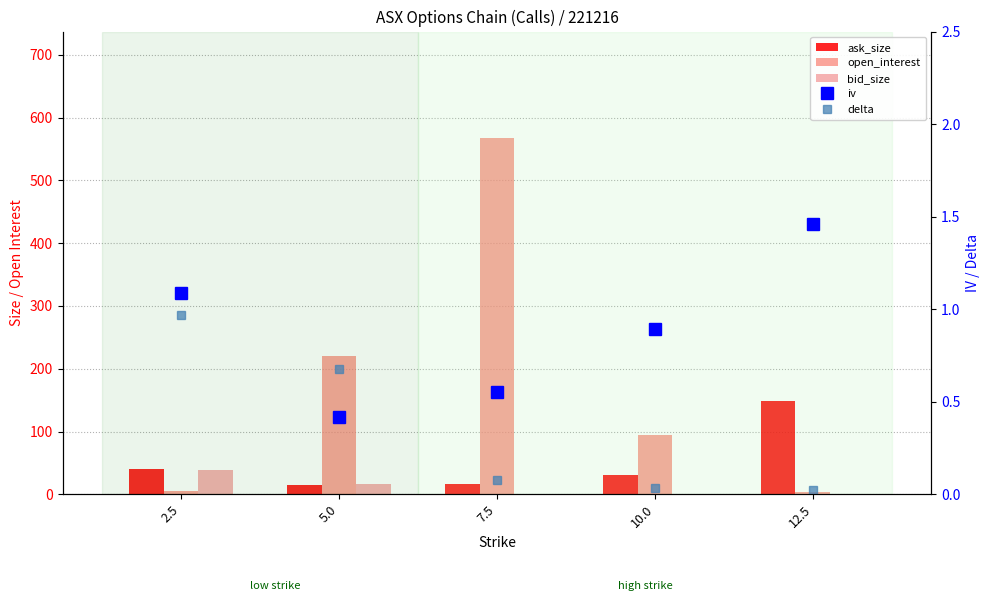

List the labels in order of bid_size value, largest first.

2.5, 5.0, 7.5, 10.0, 12.5